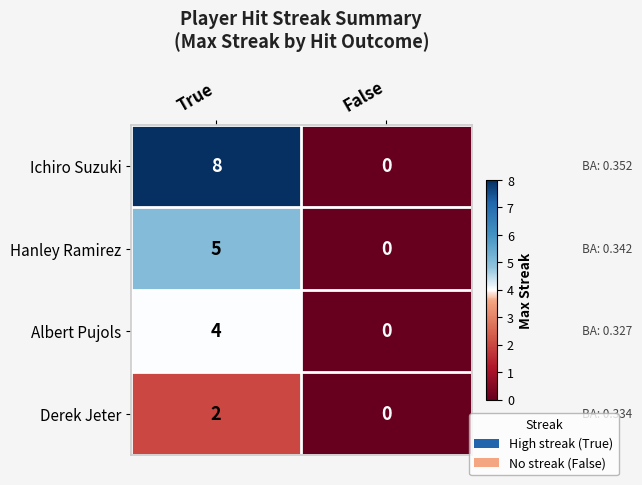

How many distinct data groups are displayed?

4